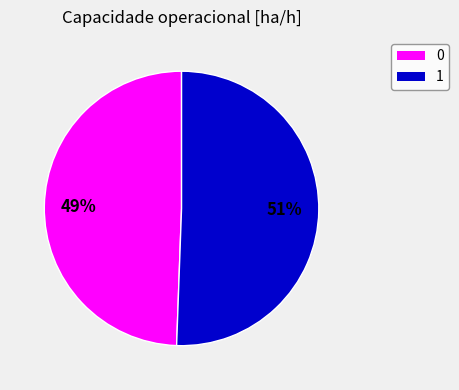

The 1 slice represents 51% of the pie. True or false?

True